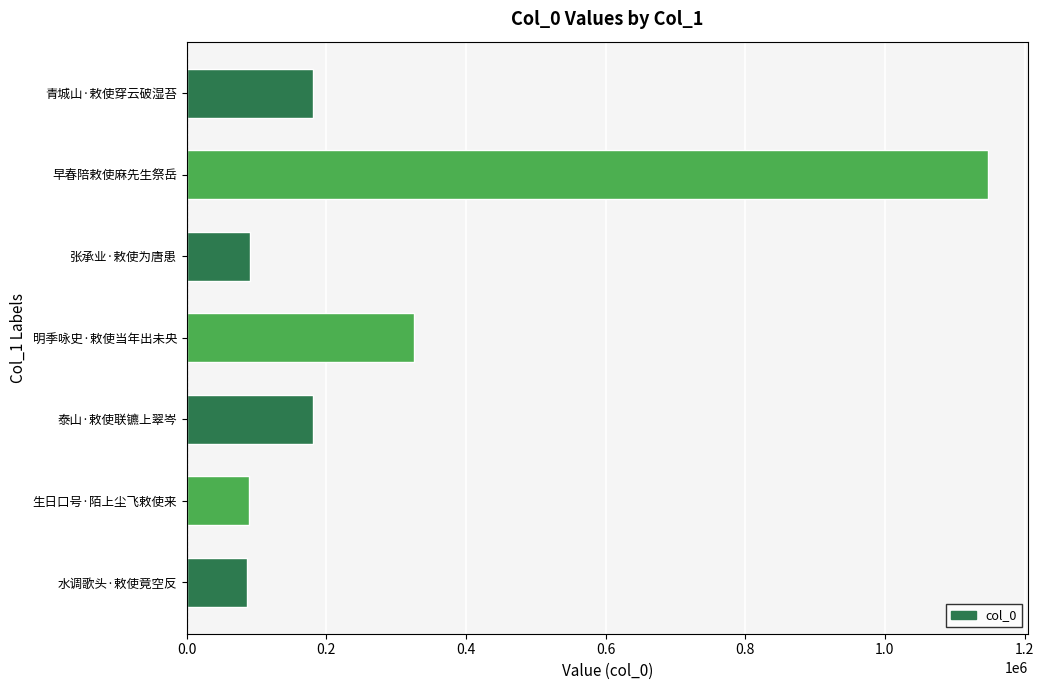

Approximately how many times larger is the value at 早春陪敕使麻先生祭岳 compared to 生日口号·陌上尘飞敕使来?

12.8